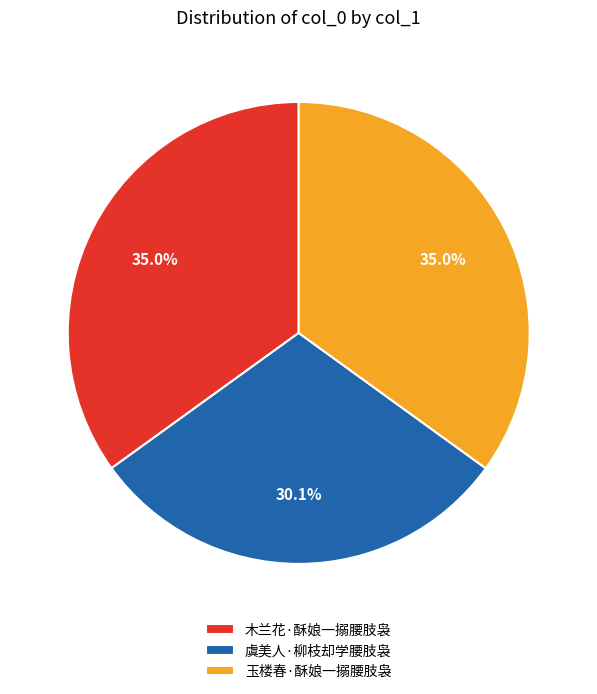

To the nearest percent, what is the average slice percentage?

33%